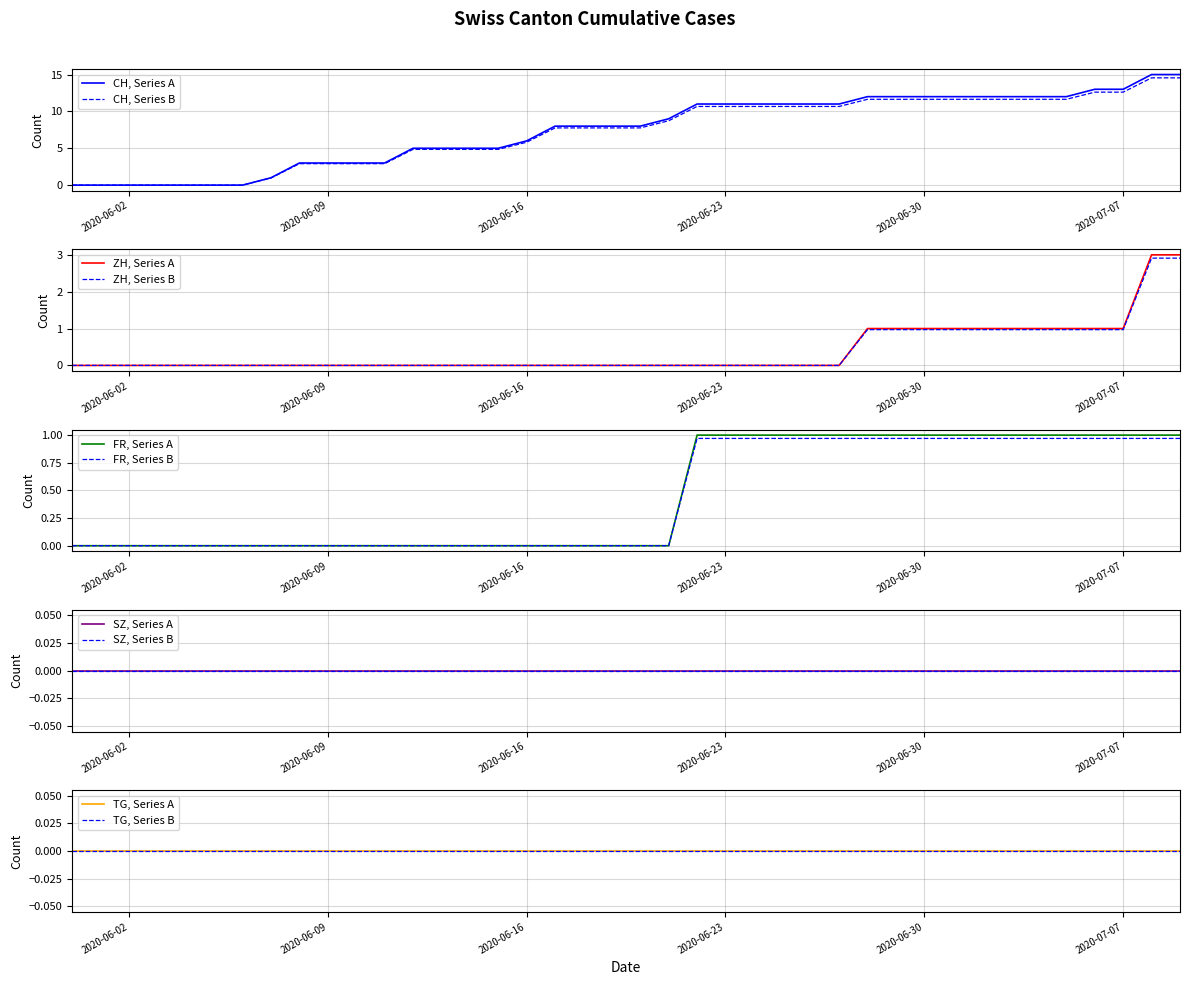

True or false: ZH and FR intersect in this chart.

False